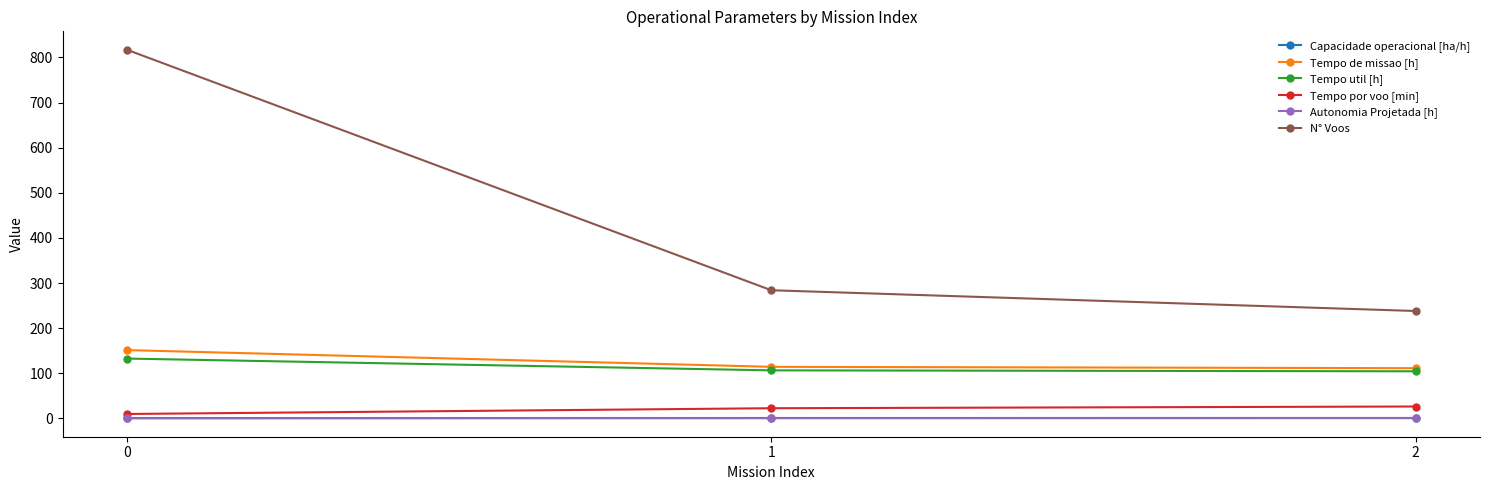

What is the value of the Tempo por voo [min] point at the 3rd from the left?

26.3